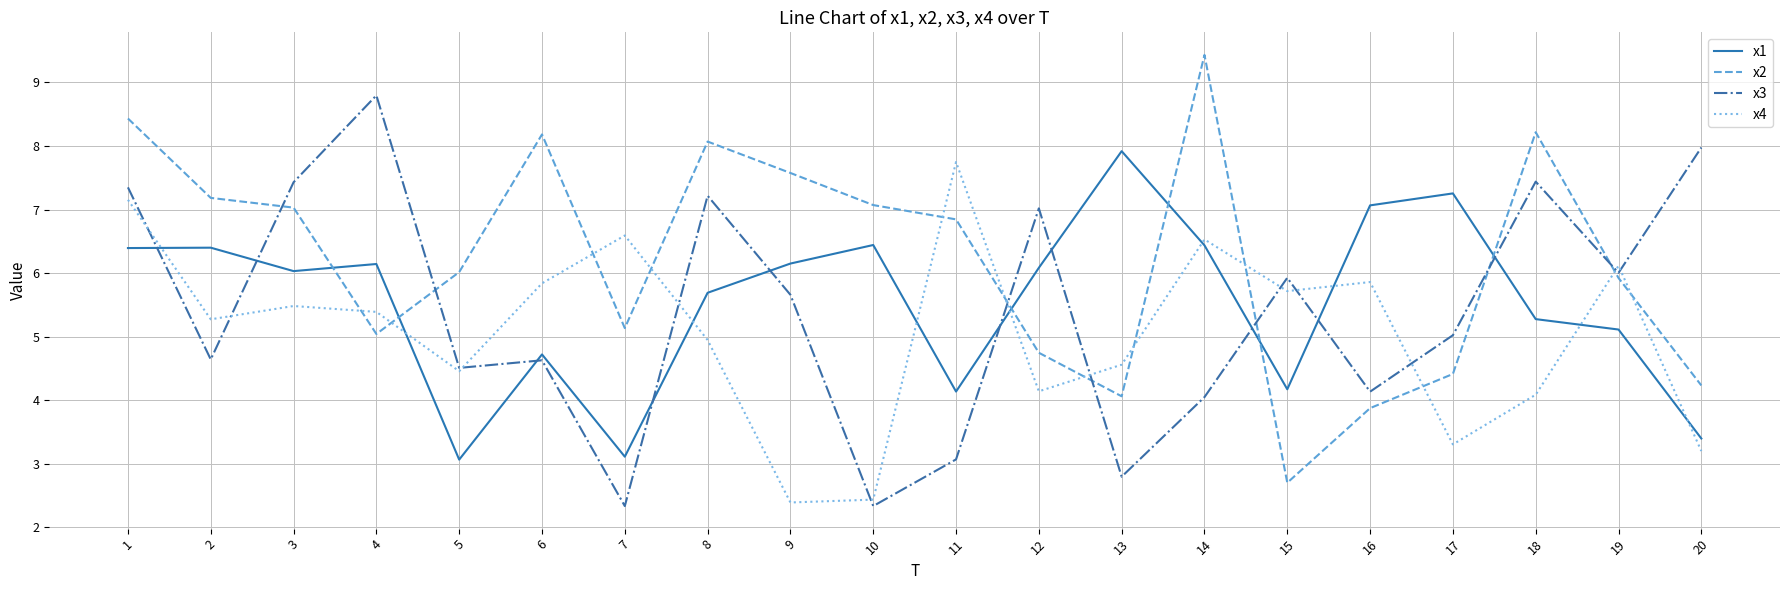

What is the total value across all series at 12?

22.0